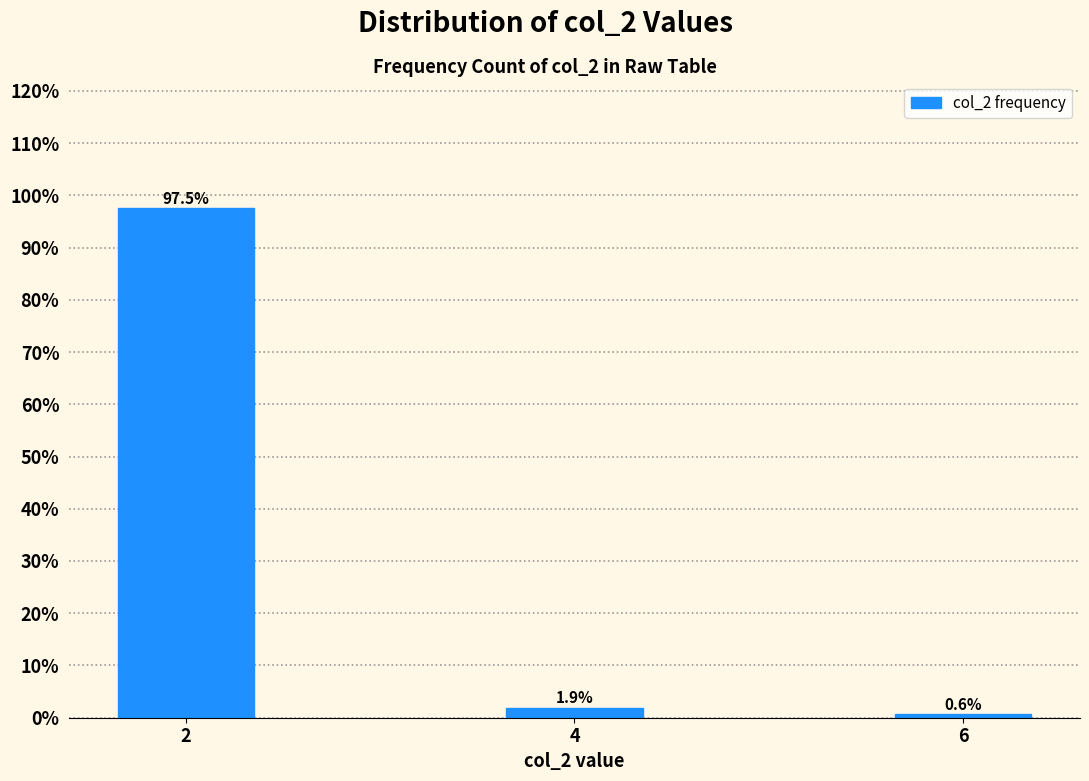

Reading left to right, extract all data points from this chart.

2=97.5	4=1.9	6=0.6